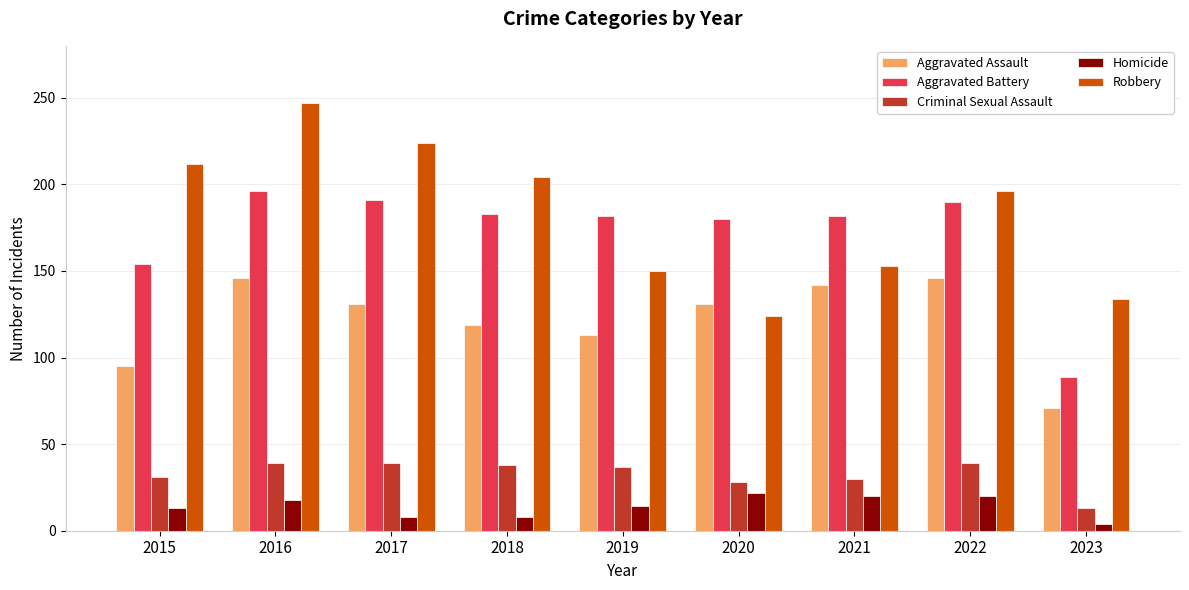

What is the highest value of the Robbery series?

247